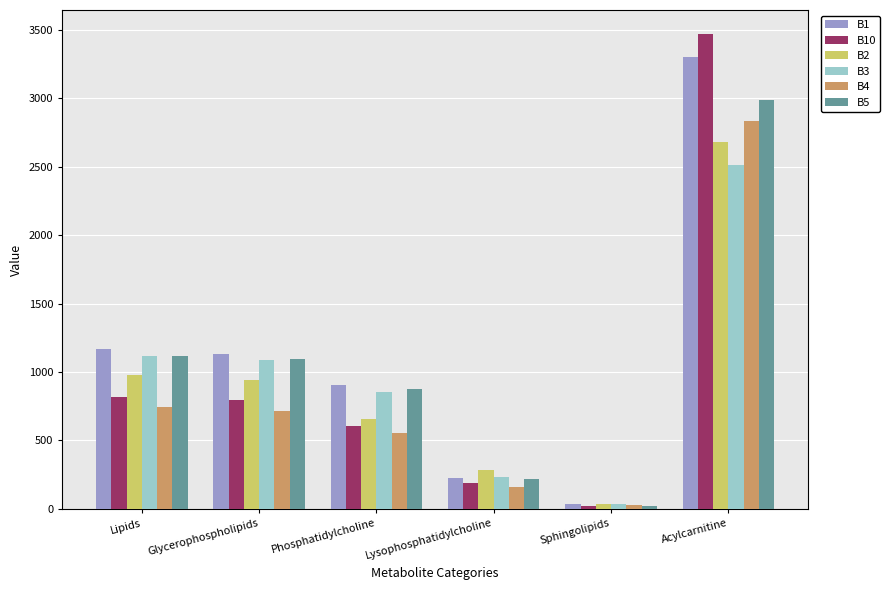

What is the difference between the B10 values at Lipids and Lysophosphatidylcholine?

628.0